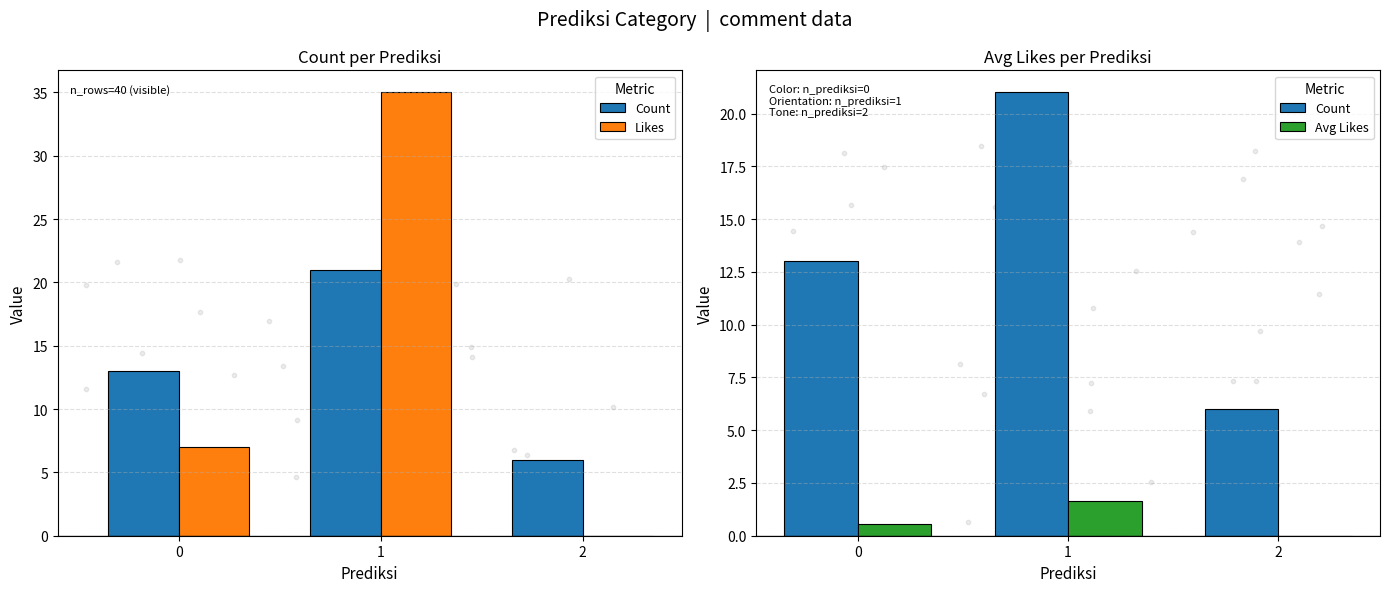

At how many categories does at least one series exceed 7?

2